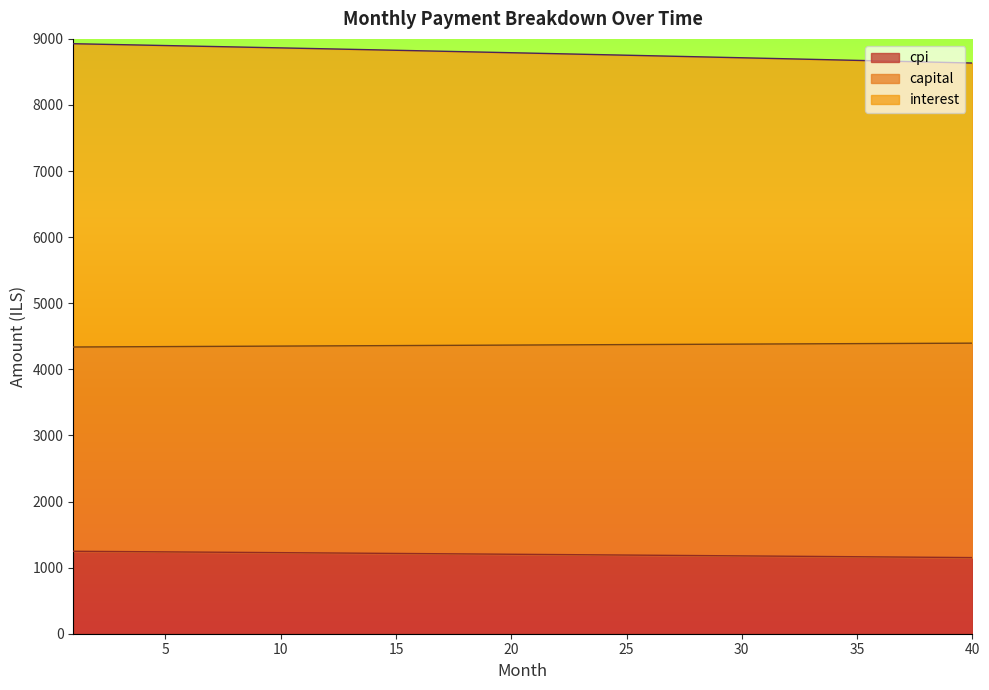

True or false: capital and interest intersect in this chart.

False